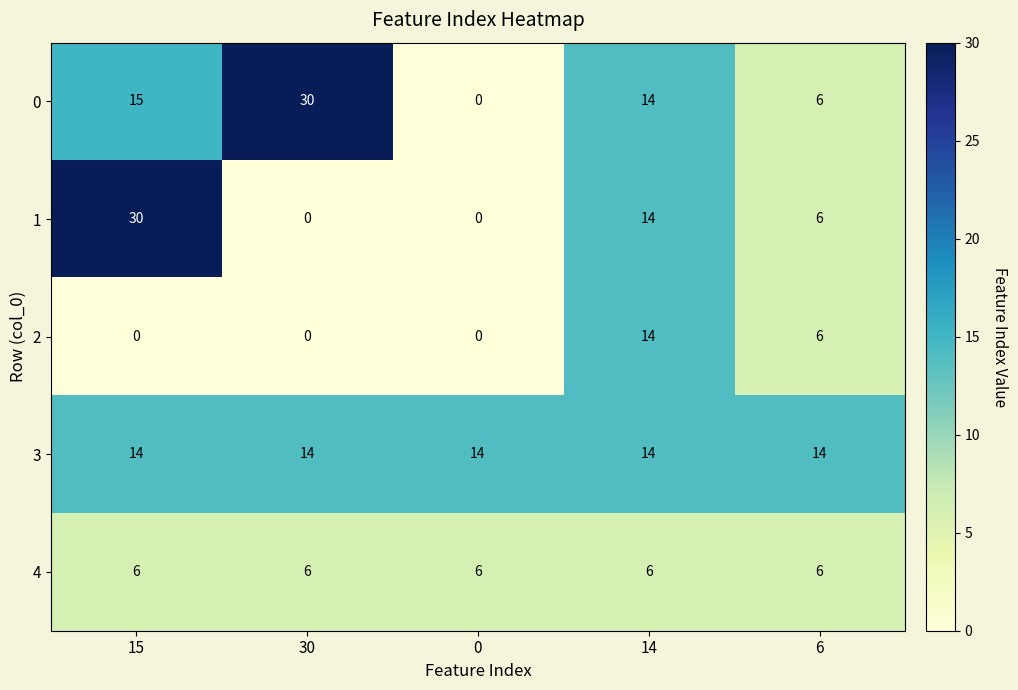

What is the sum of all 3 values?

70